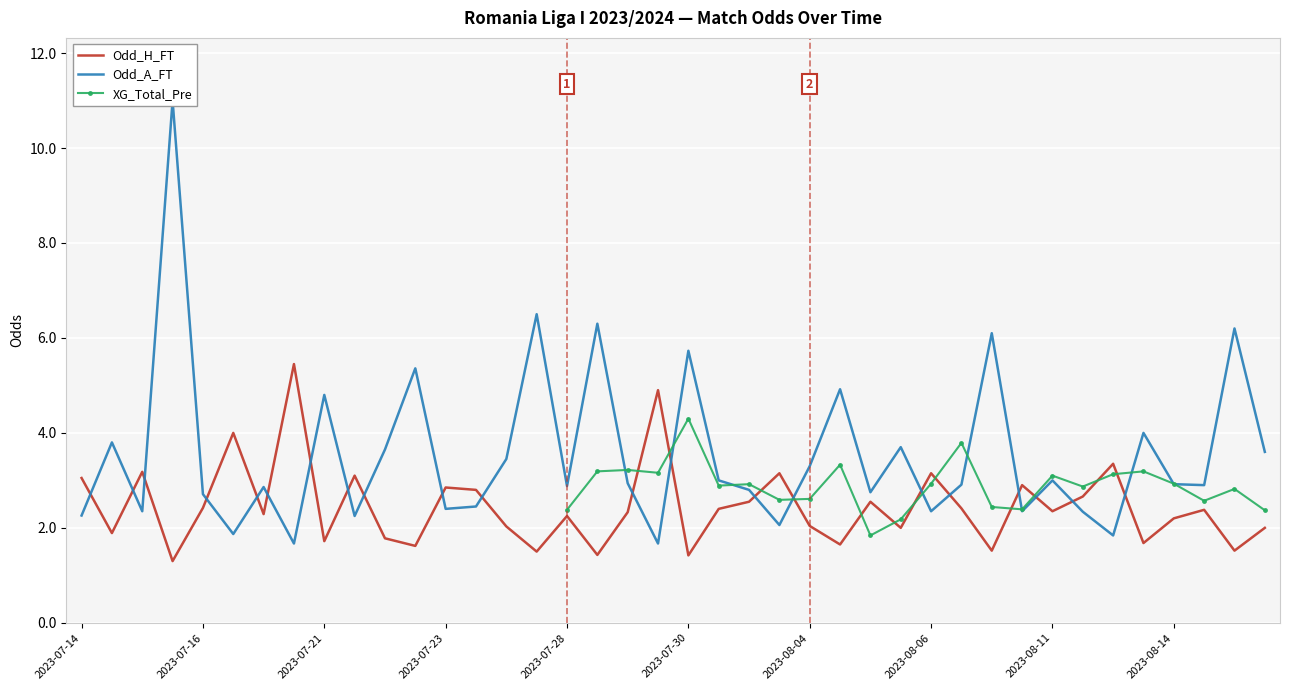

What is the label of the 23rd point from the left?

2023-07-31